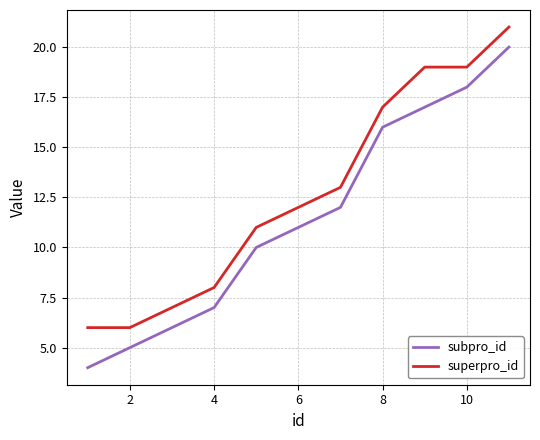

What is the highest value of the superpro_id series?

21